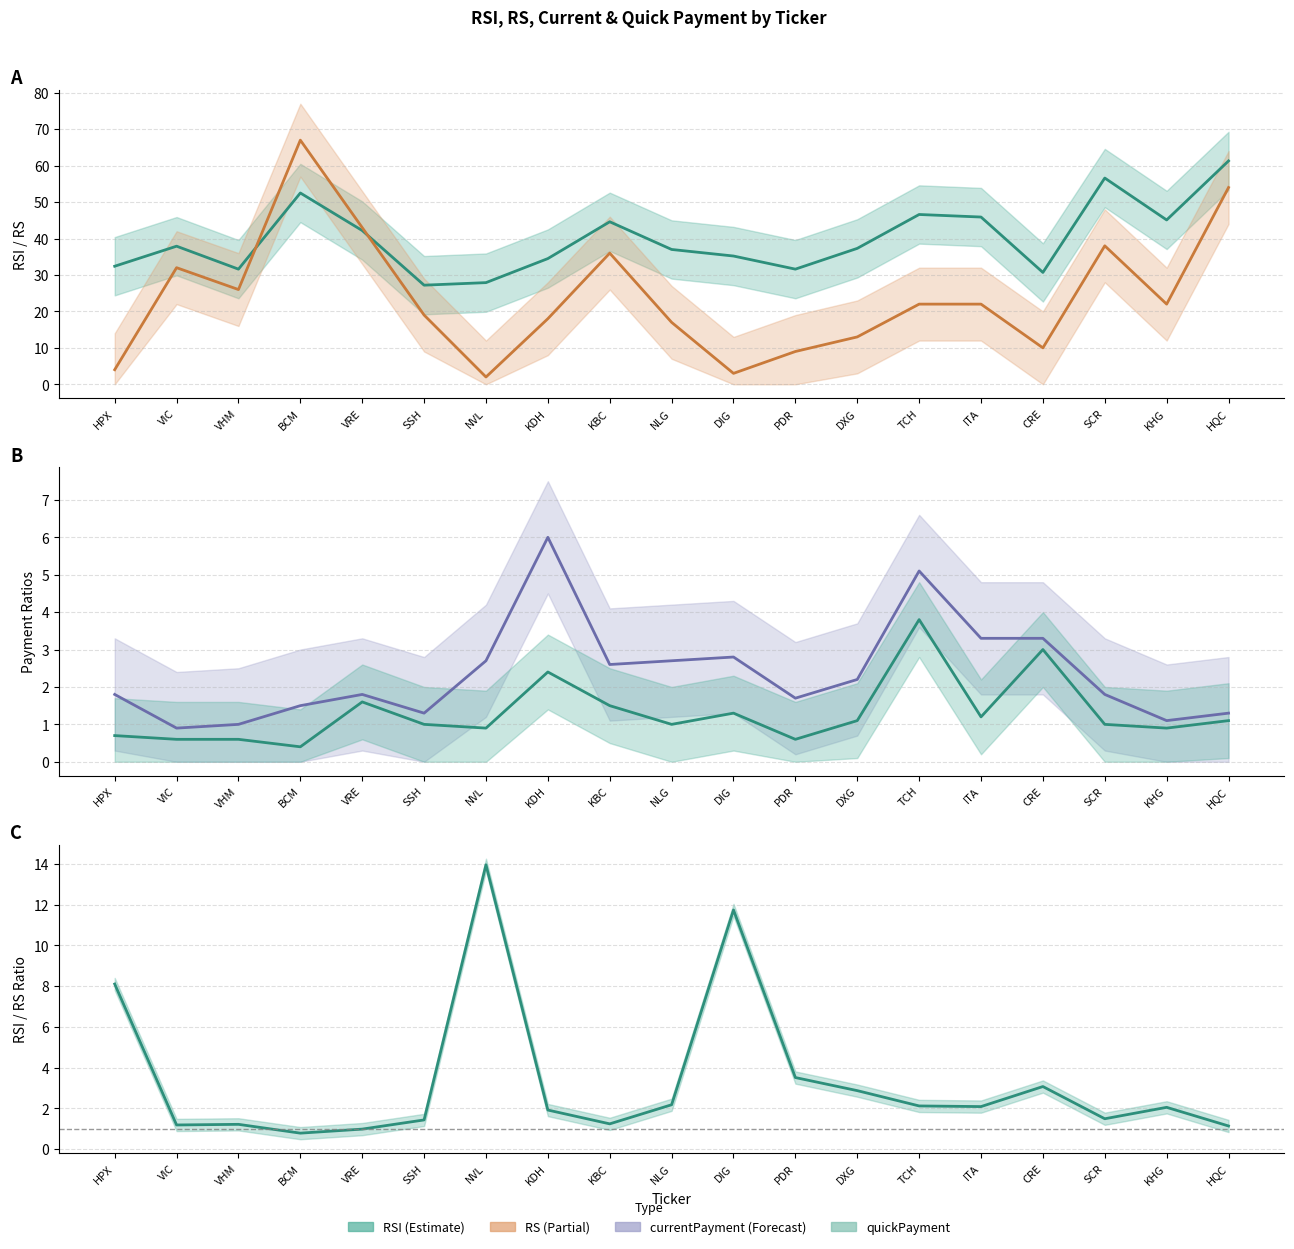

True or false: rsi and currentPayment intersect in this chart.

False